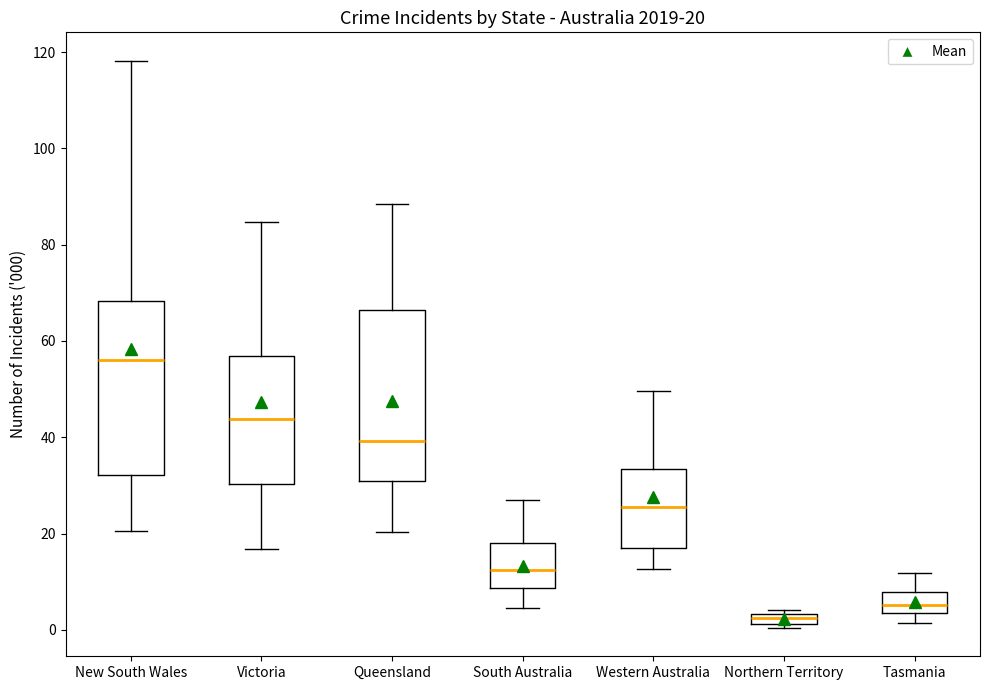

Which box has the highest median line?

New South Wales